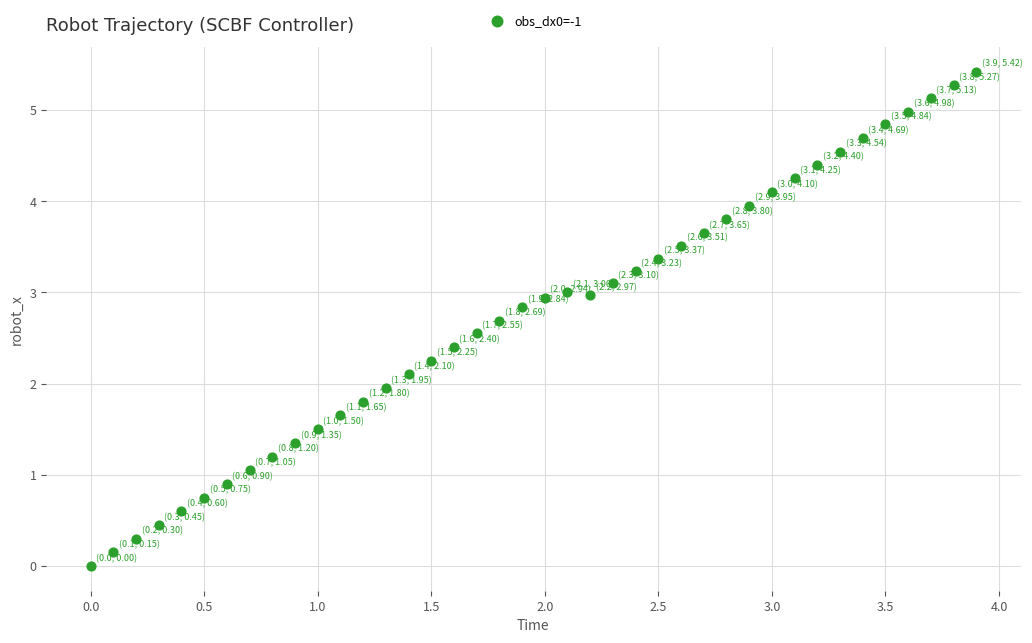

What is the range of X values (max minus min)?

3.9